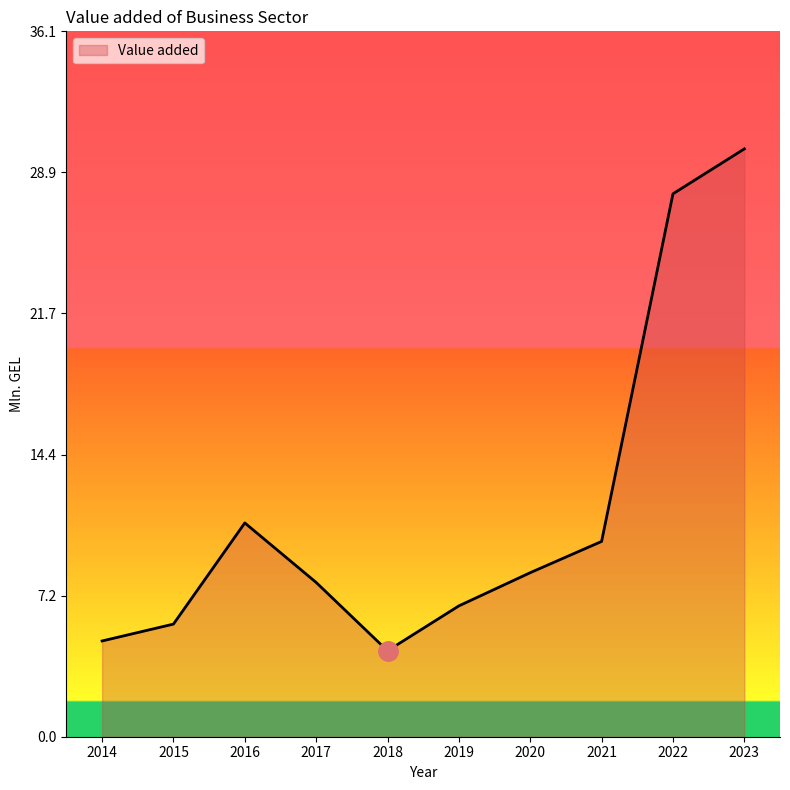

What is the minimum value shown in the chart?

4.4